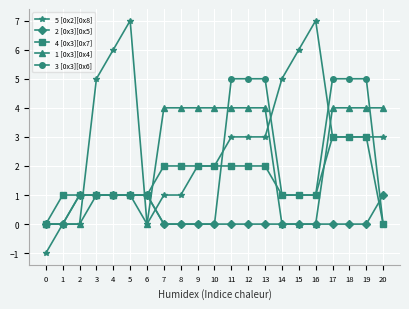

What is the difference between the maximum and minimum values in the 2 [0x3][0x5] series?

1